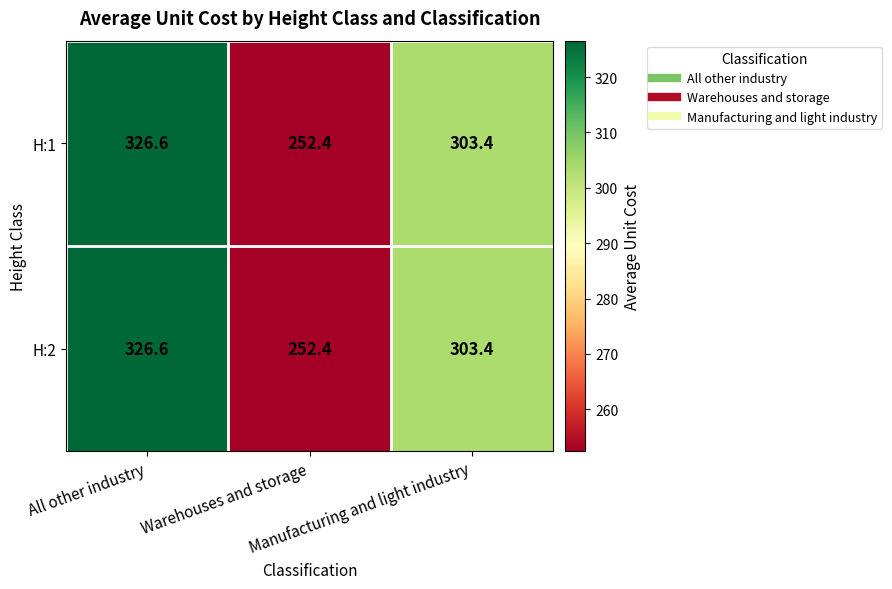

What is the greatest value displayed?

326.6